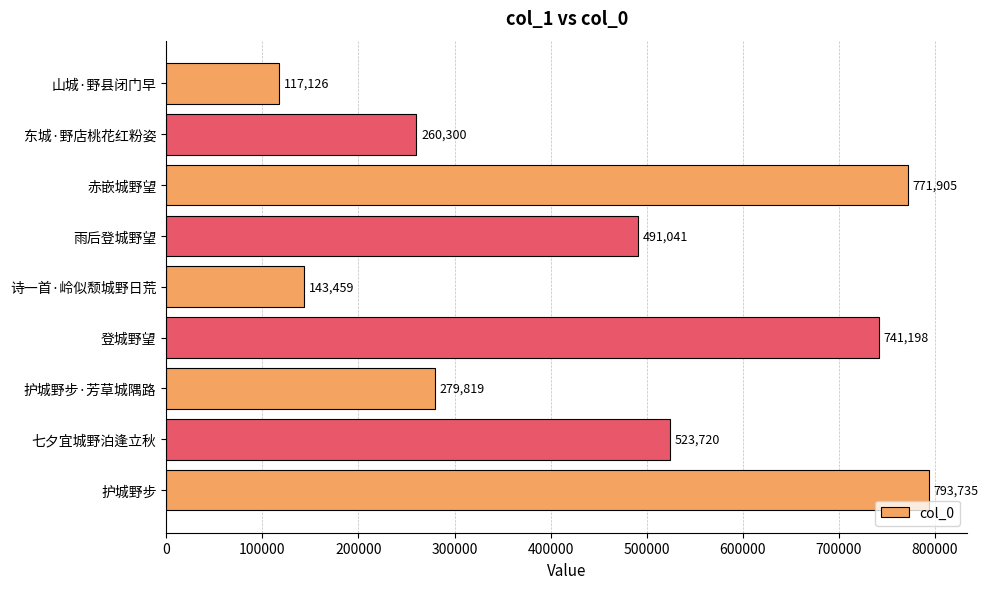

How many bars are there in total?

9